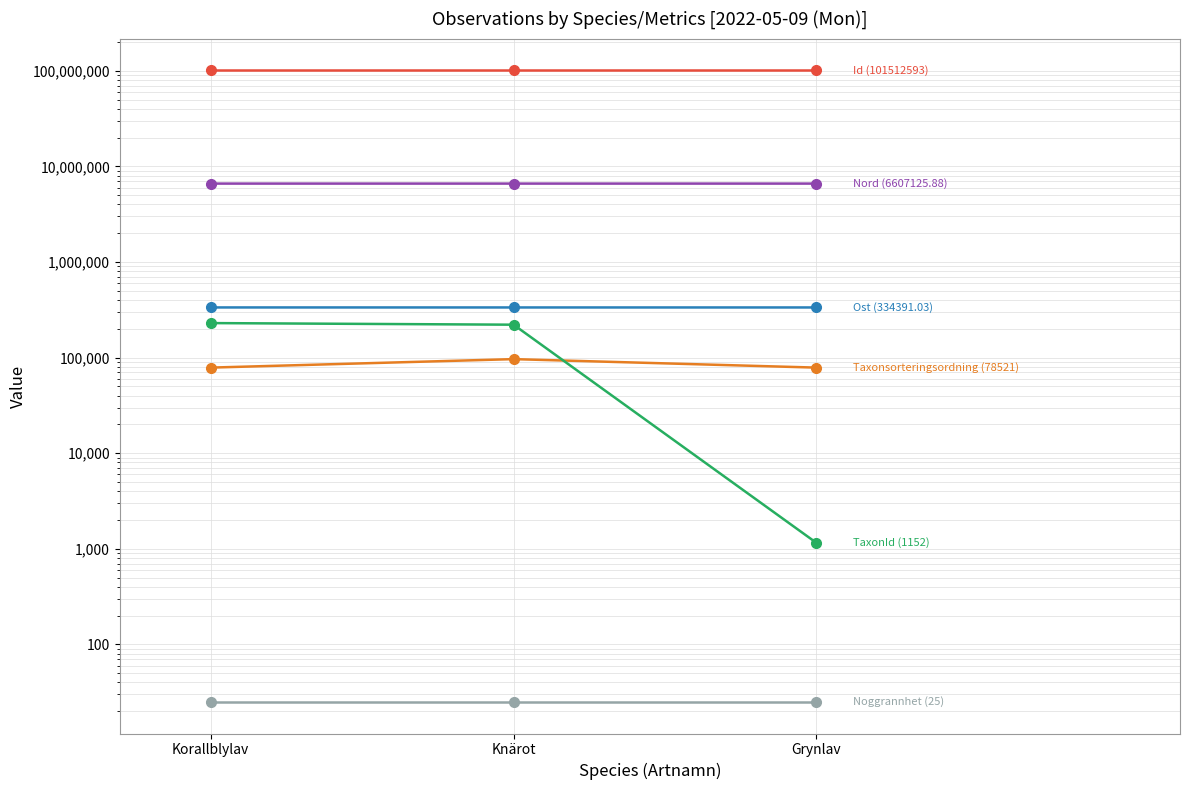

What is the highest value of the Nord (6607125.88) series?

6607125.9